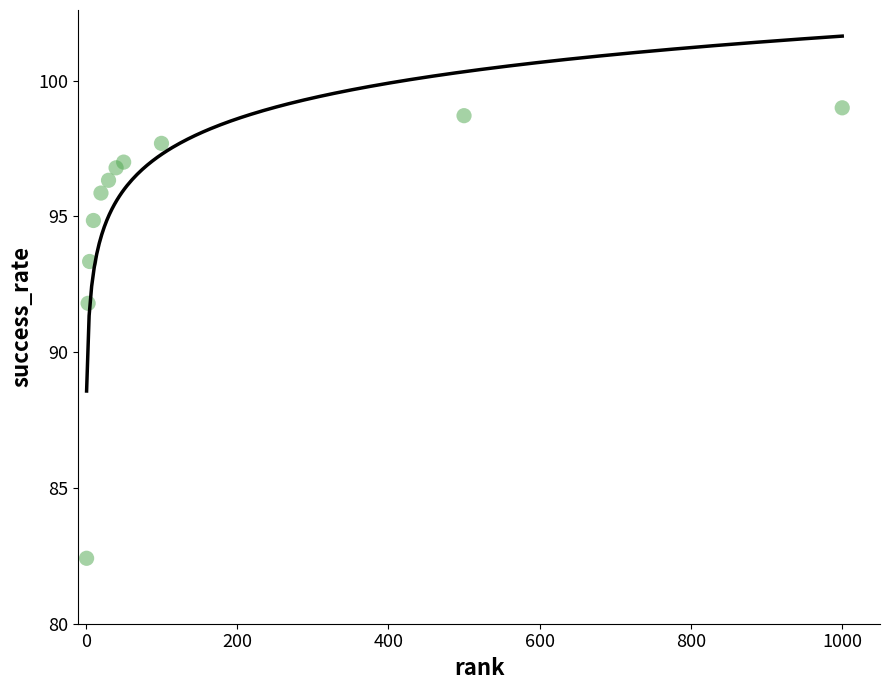

What Y value in the scatter plot is closest to 90?

91.8